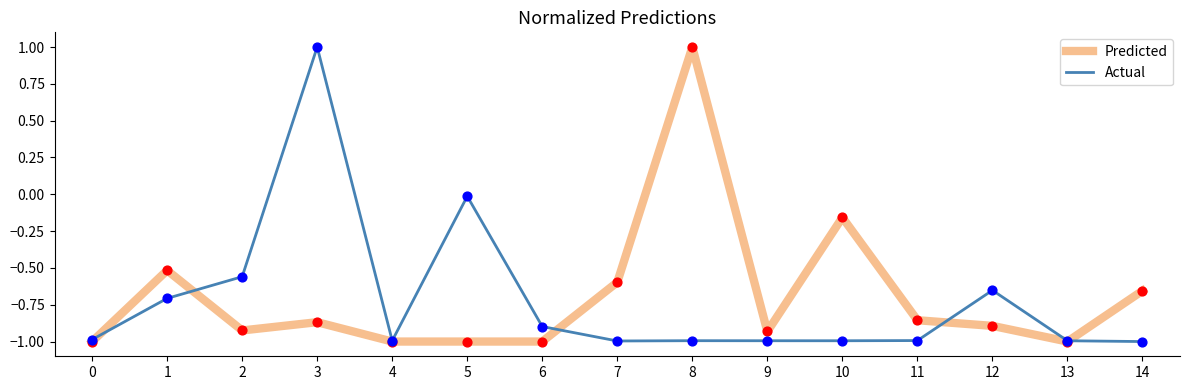

Which series has the largest total across all categories?

Predicted